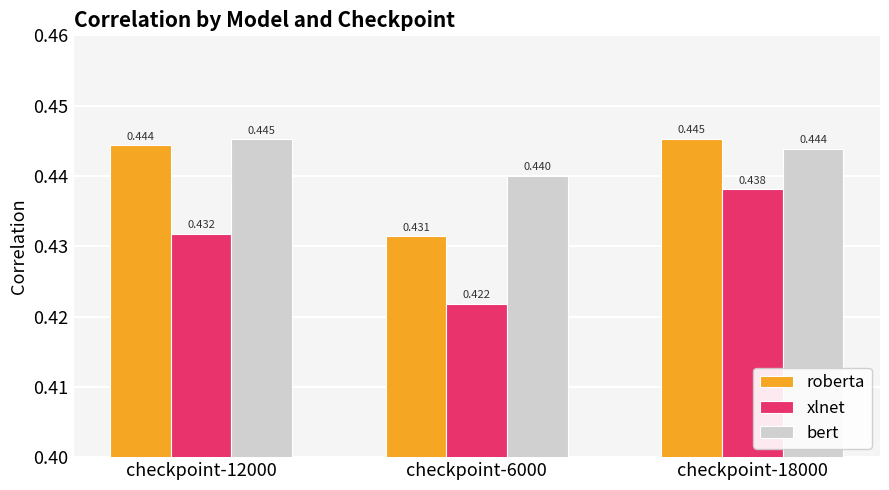

Which series has the largest range (max minus min)?

xlnet